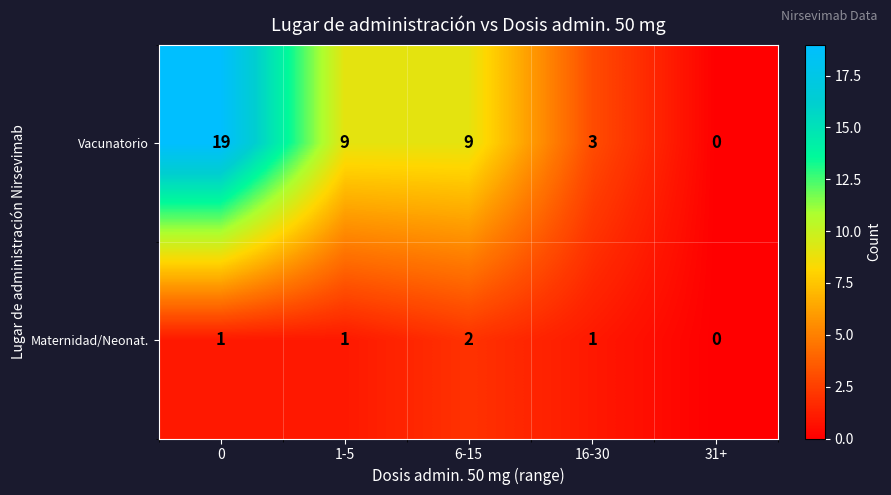

How many series are shown in this chart?

2